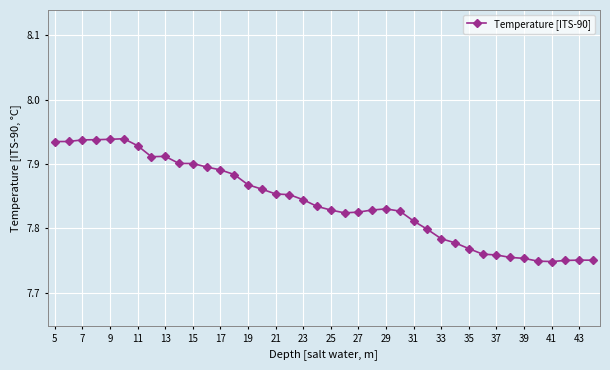

True or false: there are more than 0 points higher than both neighbors.

True